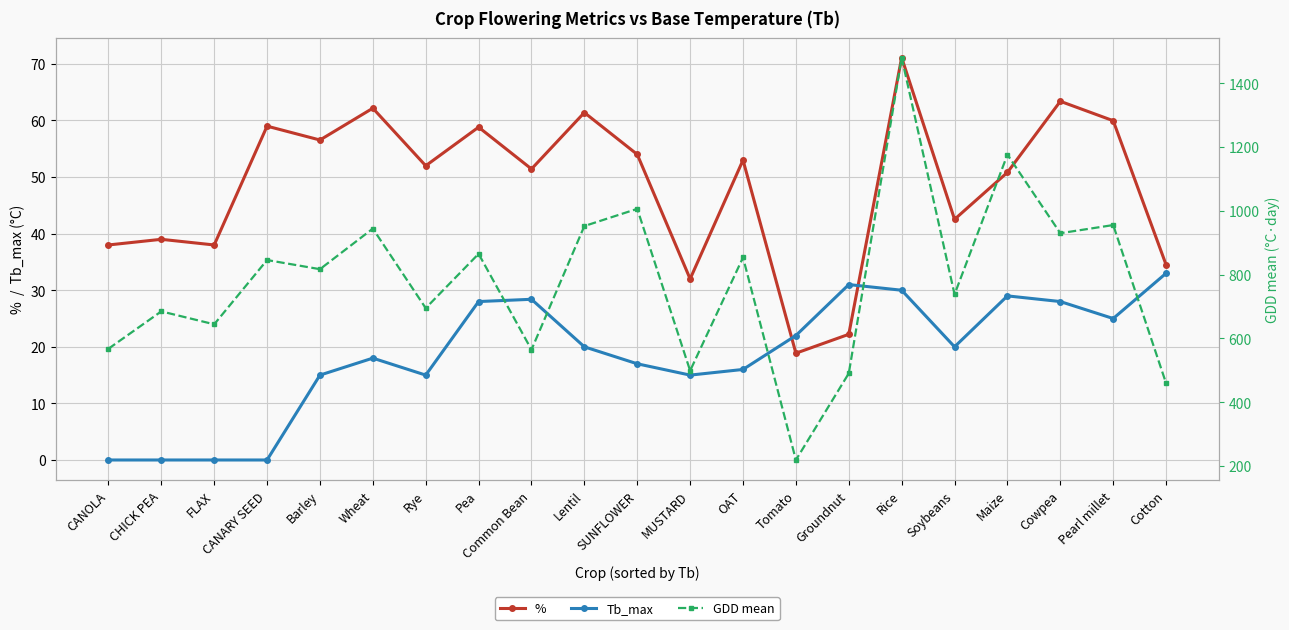

Reading right to left, what are all the values shown in this chart?

%: Cotton=34.5	Pearl millet=60.0	Cowpea=63.4	Maize=50.8	Soybeans=42.5	Rice=71.1	Groundnut=22.2	Tomato=18.9	OAT=53.0	MUSTARD=32.0	SUNFLOWER=54.0	Lentil=61.4	Common Bean=51.4	Pea=58.8	Rye=52.0	Wheat=62.2	Barley=56.5	CANARY SEED=59.0	FLAX=38.0	CHICK PEA=39.0	CANOLA=38.0
Tb_max: Cotton=33.0	Pearl millet=25.0	Cowpea=28.0	Maize=29.0	Soybeans=20.0	Rice=30.0	Groundnut=31.0	Tomato=22.0	OAT=16.0	MUSTARD=15.0	SUNFLOWER=17.0	Lentil=20.0	Common Bean=28.4	Pea=28.0	Rye=15.0	Wheat=18.0	Barley=15.0	CANARY SEED=0.0	FLAX=0.0	CHICK PEA=0.0	CANOLA=0.0
GDD mean: Cotton=459.1	Pearl millet=955.2	Cowpea=929.7	Maize=1176.0	Soybeans=737.9	Rice=1480.2	Groundnut=490.2	Tomato=218.5	OAT=853.5	MUSTARD=498.5	SUNFLOWER=1006.0	Lentil=952.1	Common Bean=564.4	Pea=865.0	Rye=694.7	Wheat=944.0	Barley=816.8	CANARY SEED=845.5	FLAX=644.0	CHICK PEA=684.5	CANOLA=567.2